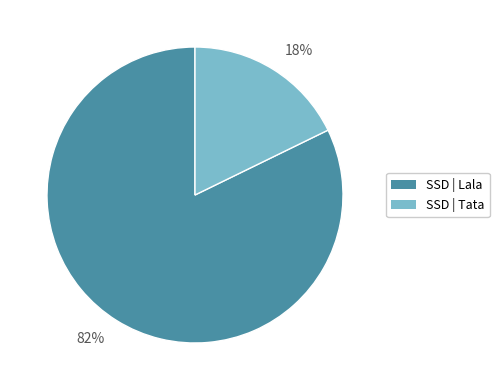

To the nearest percent, what is the difference between the largest and smallest slice percentages?

64%